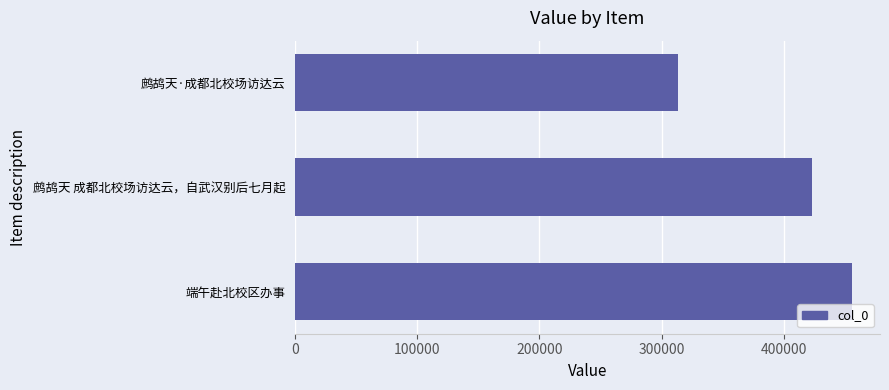

Reading top to bottom, transcribe all the data shown in this chart.

鹧鸪天·成都北校场访达云=313580	鹧鸪天 成都北校场访达云，自武汉别后七月起=422747	端午赴北校区办事=455955